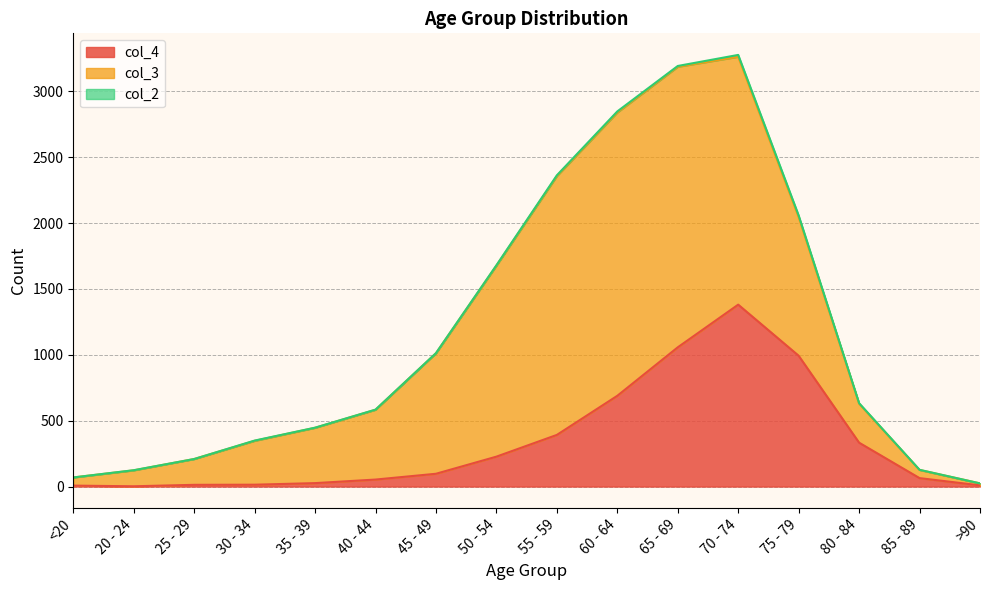

How many lines are shown in the chart?

3